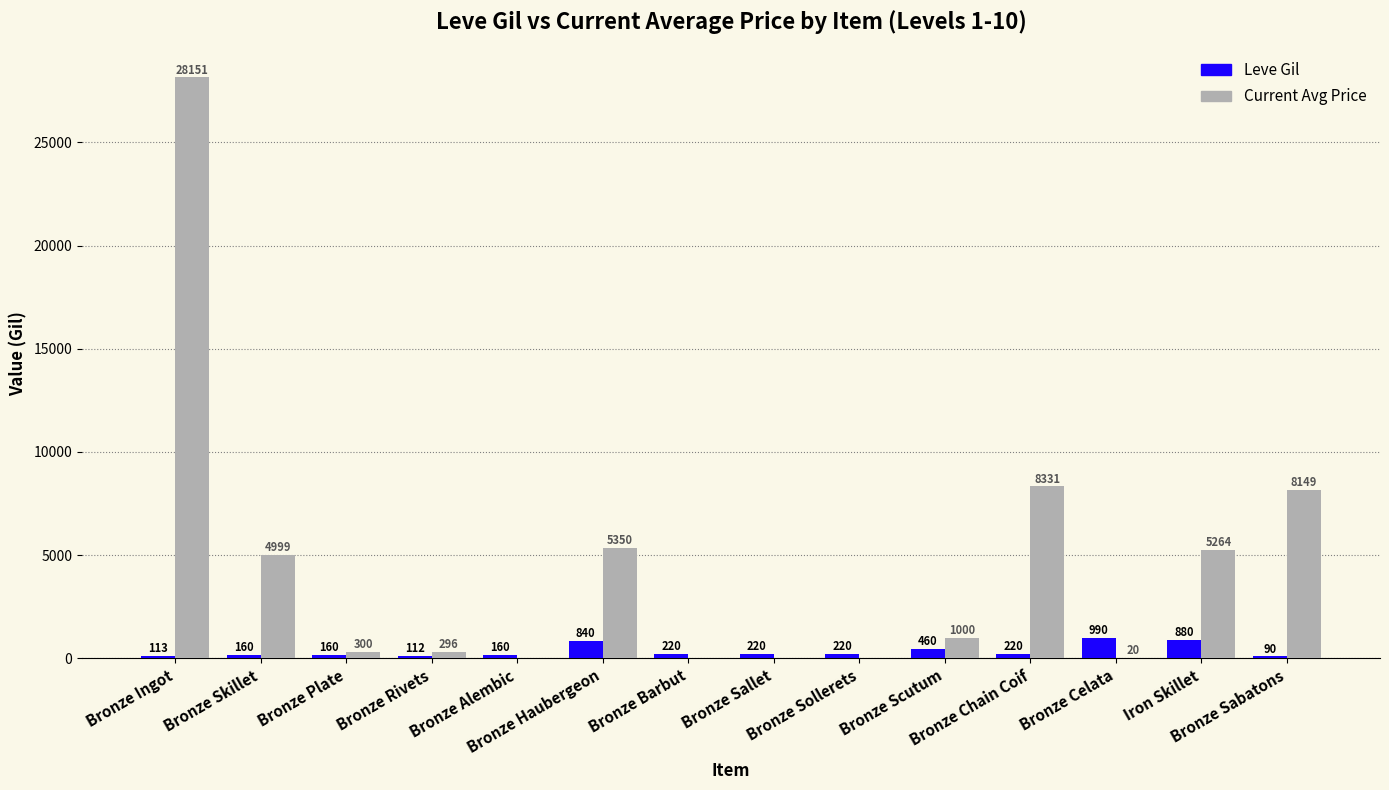

Which series has the largest total across all categories?

Current Avg Price